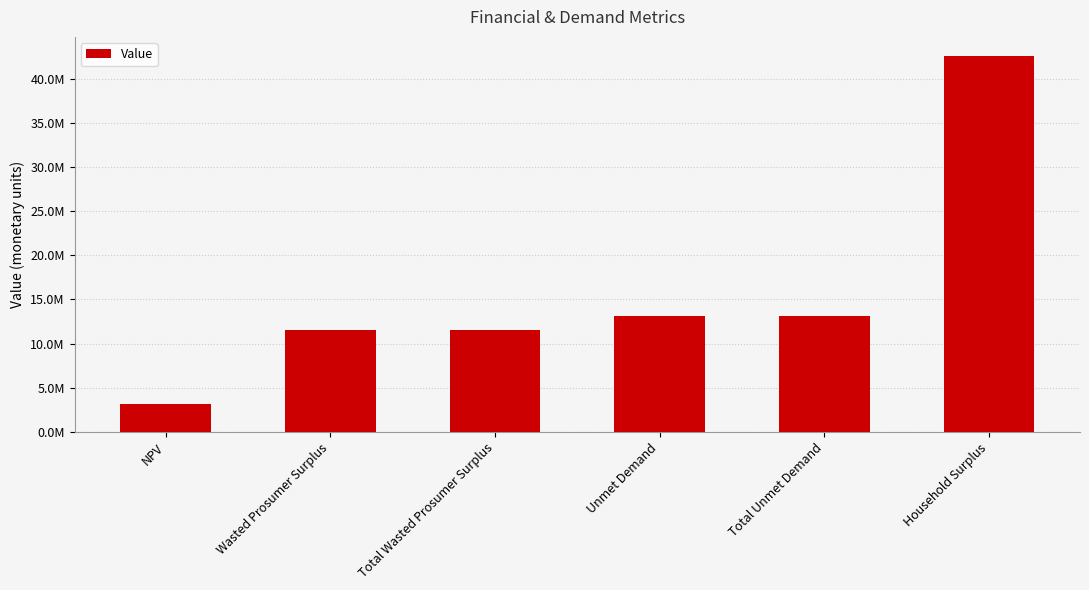

What is the difference between the maximum and minimum values?

39559426.0